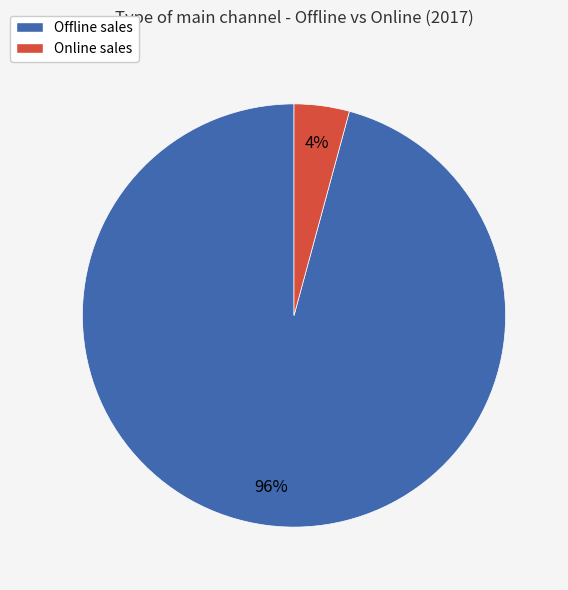

To the nearest percent, what portion does Offline represent?

96%